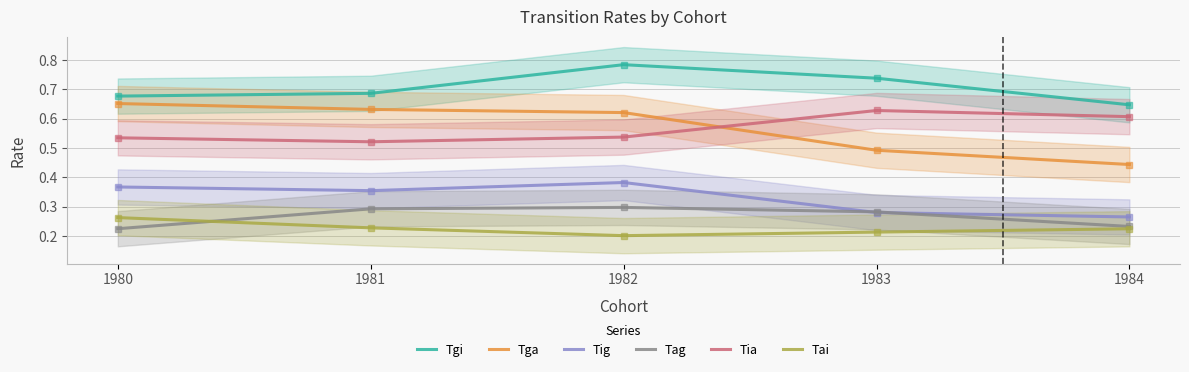

True or false: Tai and Tag cross at least once.

True